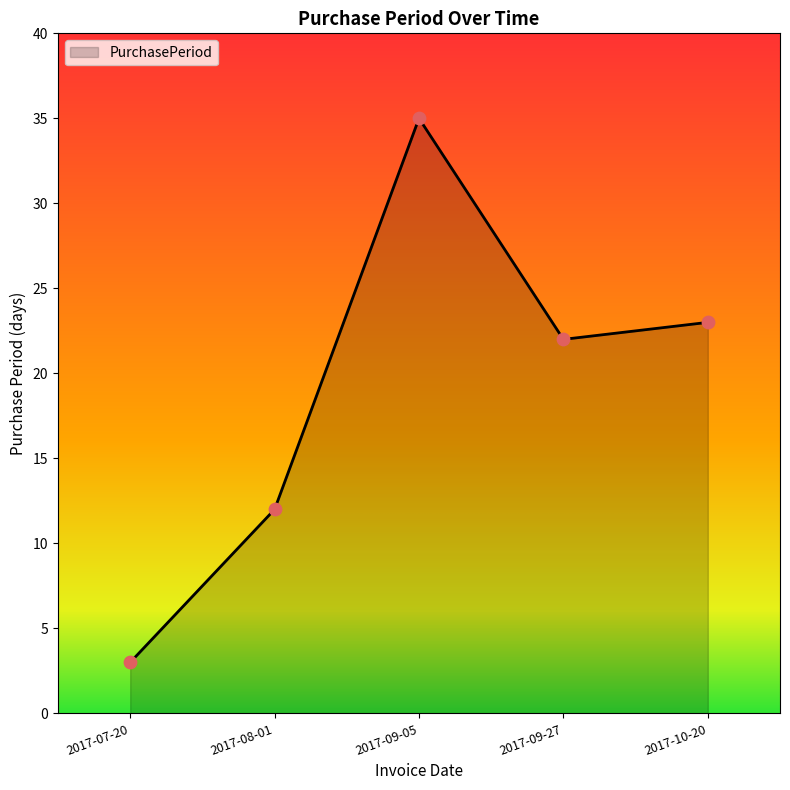

What is the ratio of the value at 2017-09-05 to the value at 2017-10-20?

1.5